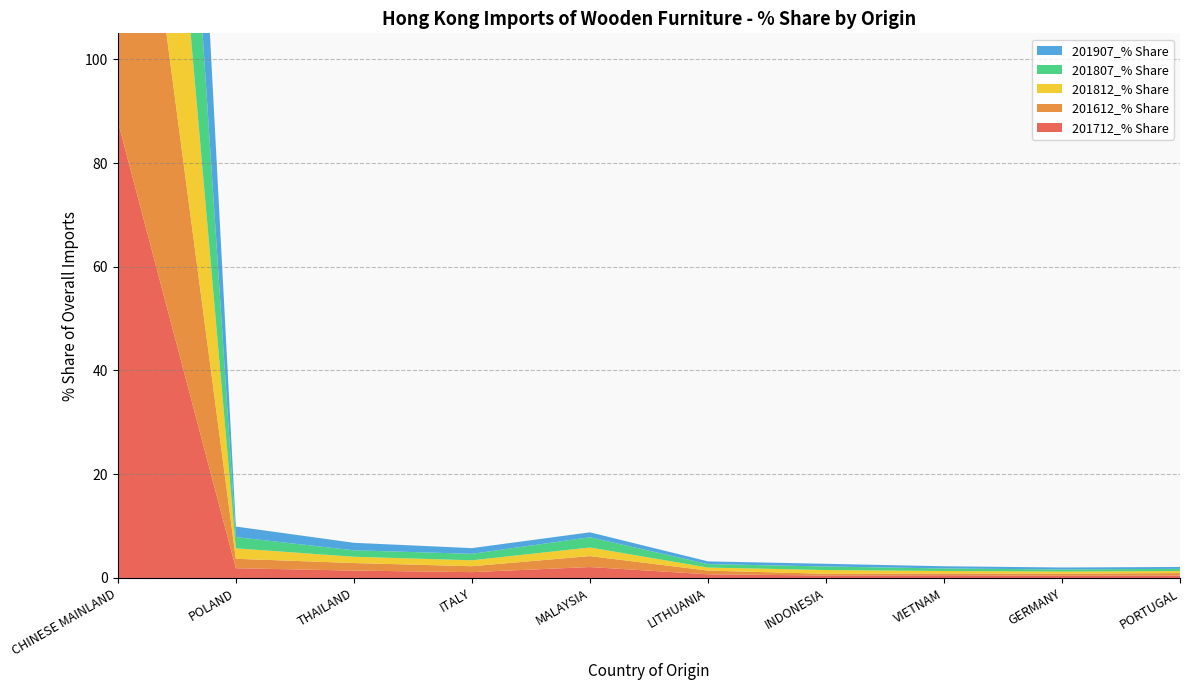

Reading left to right, list all the values displayed in this chart.

201712_% Share: 88.0	1.9	1.4	1.1	2.1	0.7	0.5	0.5	0.4	0.5
201612_% Share: 87.9	1.8	1.5	1.1	2.1	0.7	0.3	0.3	0.4	0.5
201812_% Share: 88.7	2.0	1.2	1.1	1.7	0.6	0.7	0.5	0.4	0.4
201807_% Share: 87.9	2.2	1.2	1.2	2.0	0.7	0.7	0.5	0.4	0.4
201907_% Share: 90.1	2.0	1.4	1.1	1.0	0.5	0.5	0.4	0.4	0.4